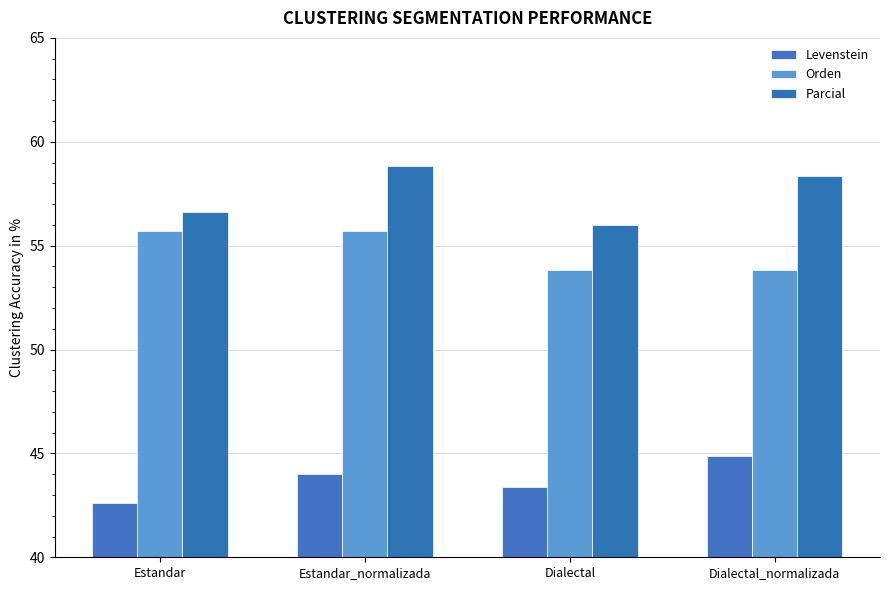

What is the maximum value shown in the chart?

58.8